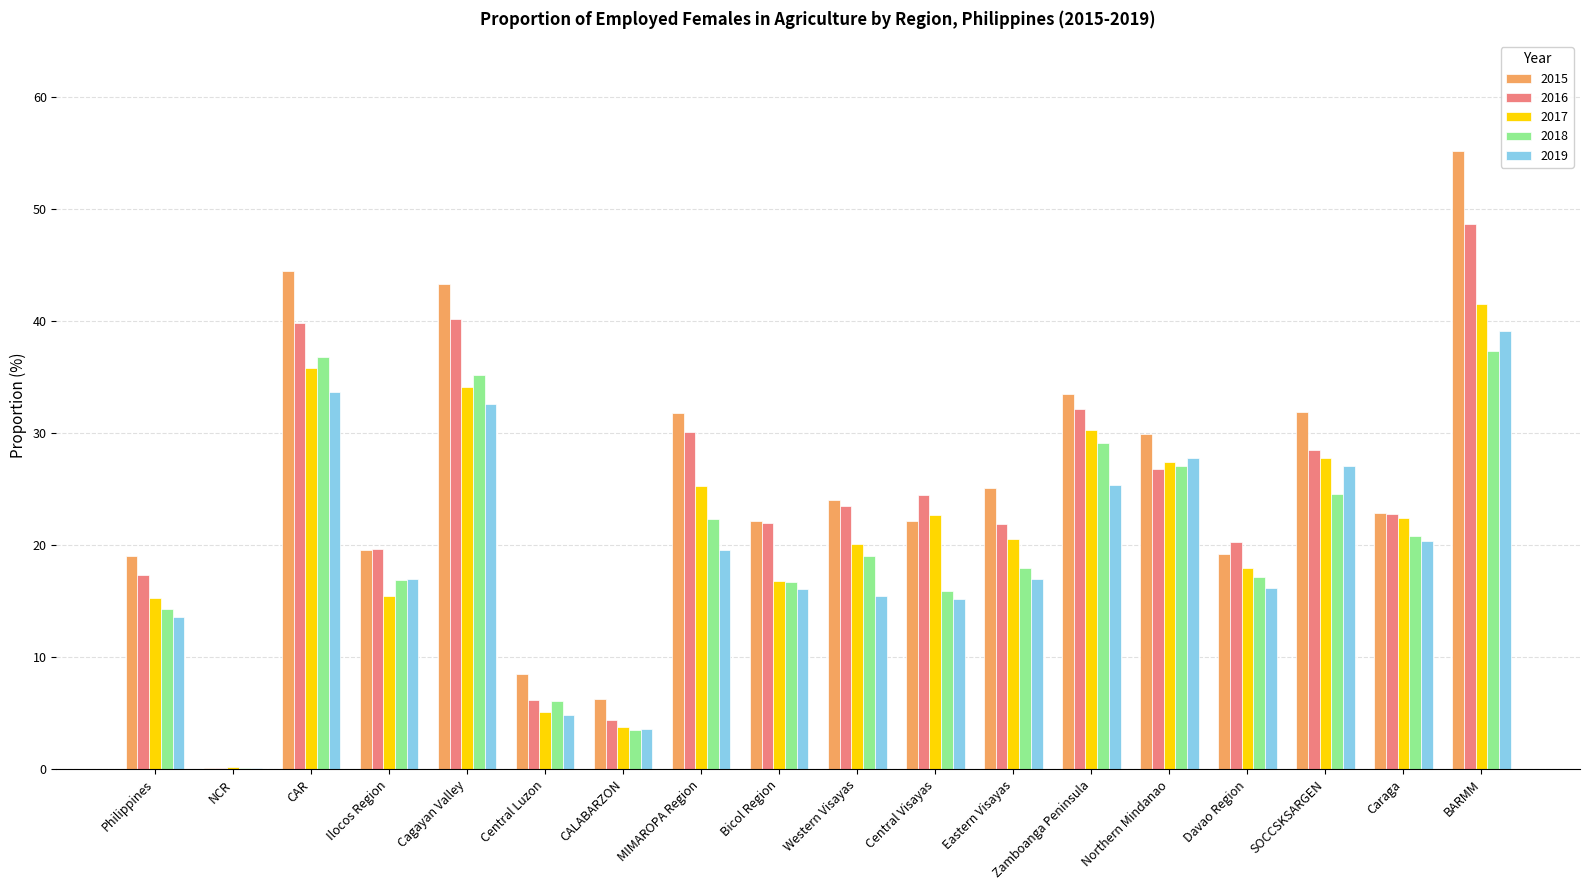

What is the sum of all 2017 values?

382.7